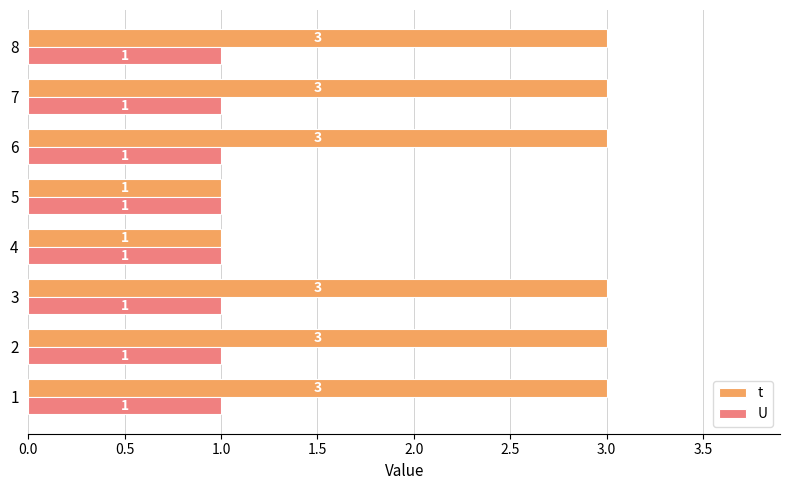

Which series has the widest spread of values?

t